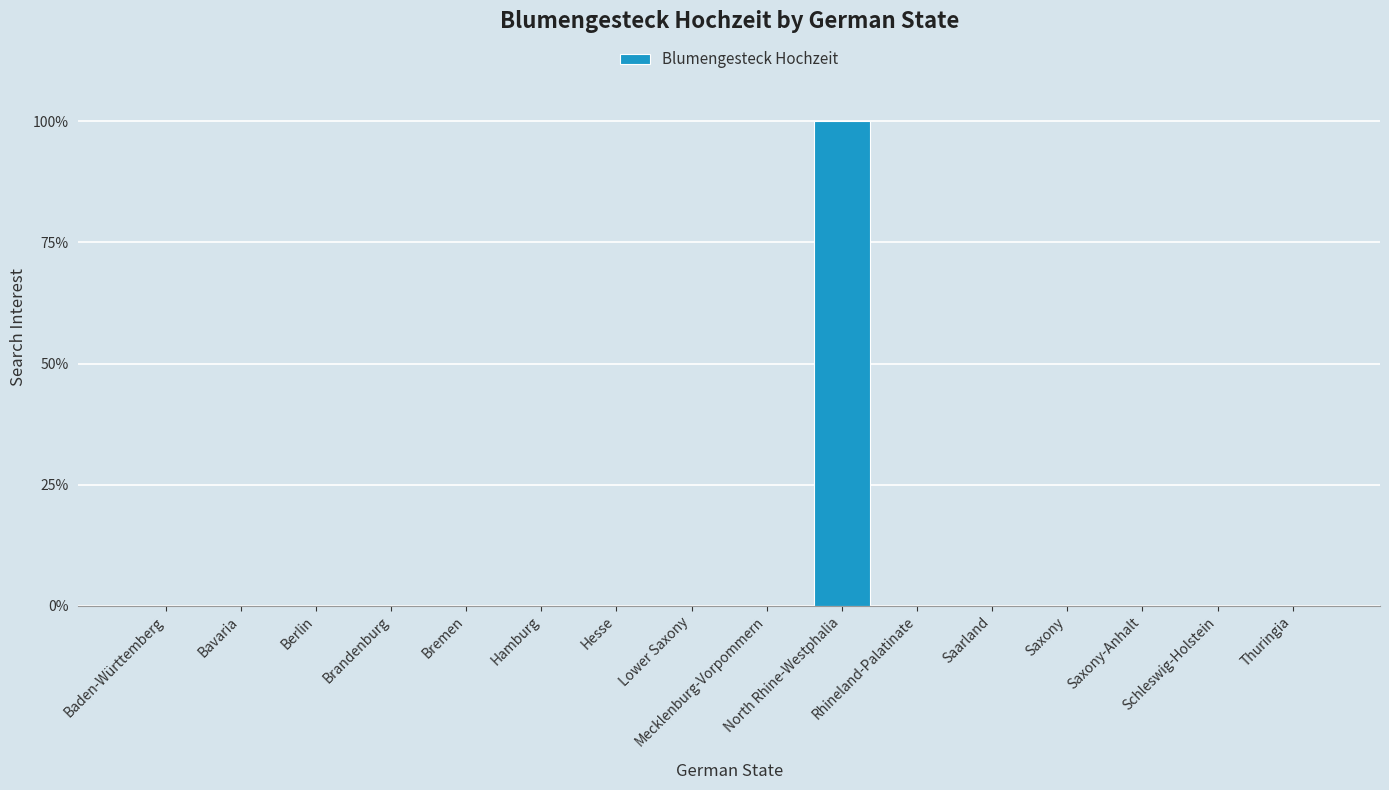

The chart shows a value of 58 at Saxony-Anhalt. True or false?

False